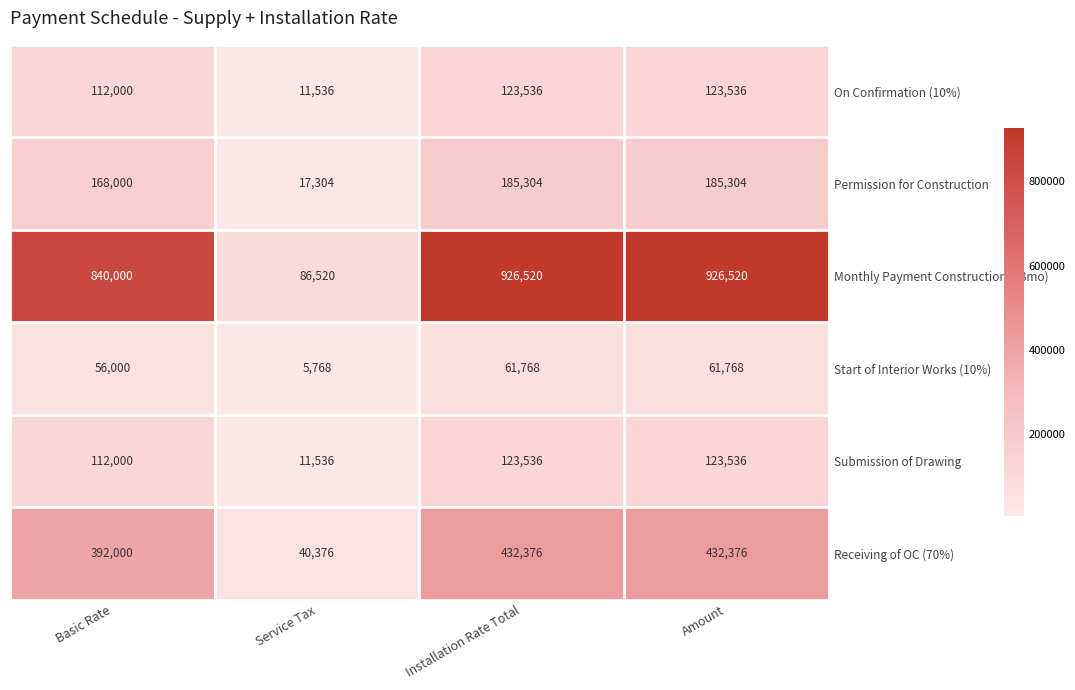

Reading right to left, what are all the values shown in this chart?

On Confirmation (10%): Amount=123536	Installation Rate Total=123536	Service Tax=11536	Basic Rate=112000
Permission for Construction: Amount=185304	Installation Rate Total=185304	Service Tax=17304	Basic Rate=168000
Monthly Payment Construction (18mo): Amount=926520	Installation Rate Total=926520	Service Tax=86520	Basic Rate=840000
Start of Interior Works (10%): Amount=61768	Installation Rate Total=61768	Service Tax=5768	Basic Rate=56000
Submission of Drawing: Amount=123536	Installation Rate Total=123536	Service Tax=11536	Basic Rate=112000
Receiving of OC (70%): Amount=432376	Installation Rate Total=432376	Service Tax=40376	Basic Rate=392000